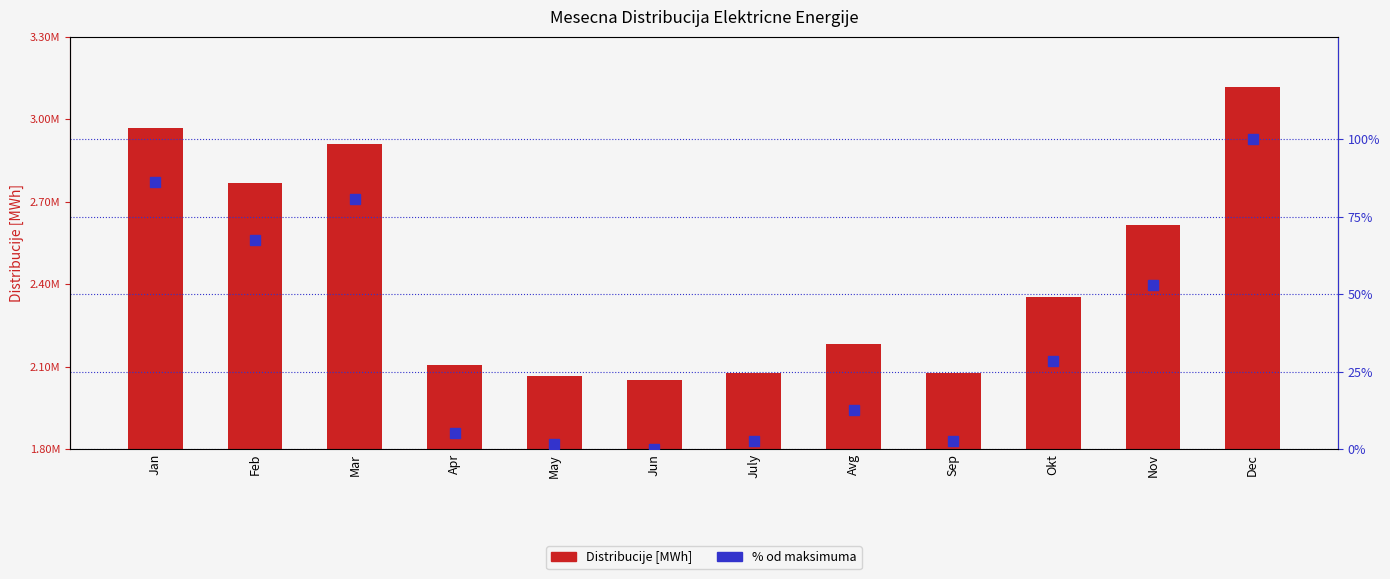

The value of % od maks. at Avg is 19.4. True or false?

False